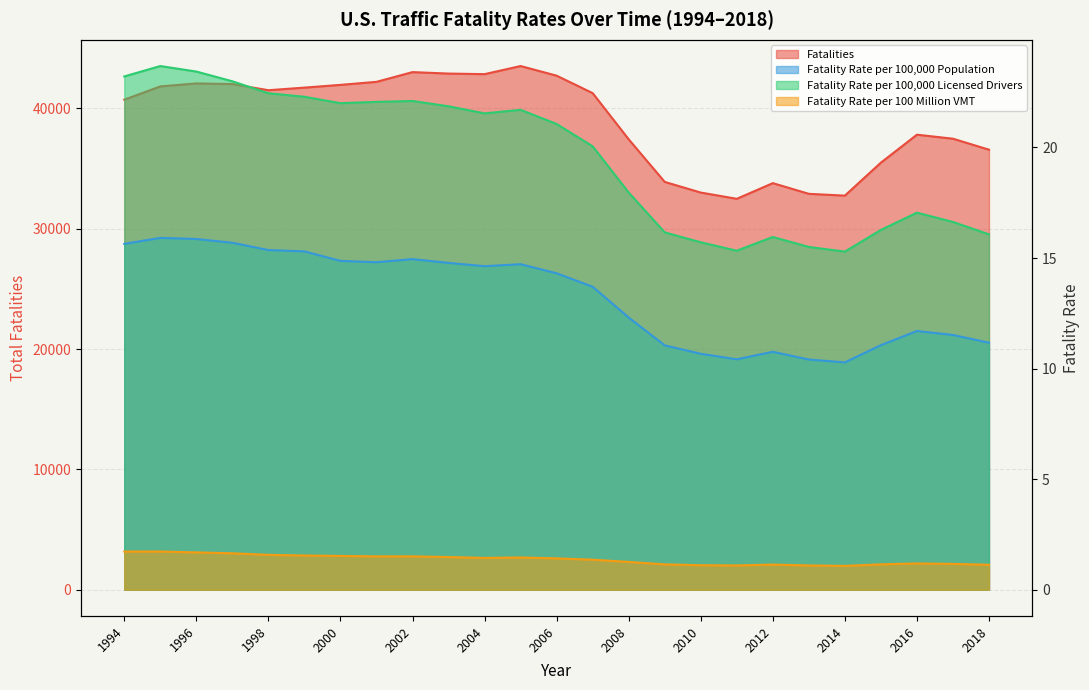

How many data points in Fatality Rate per 100,000 Licensed Drivers are less than 21?

12